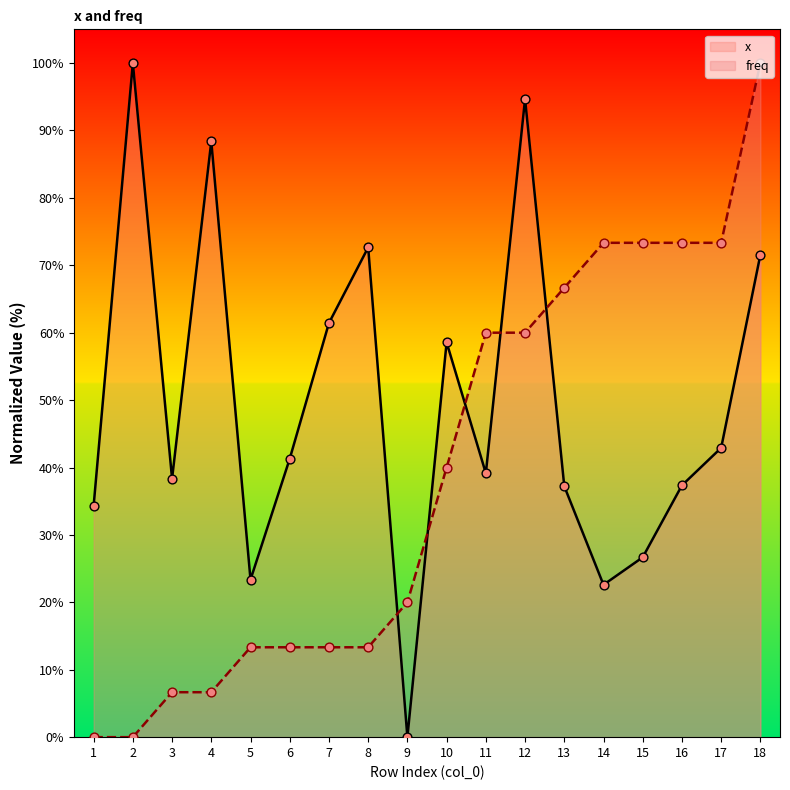

At how many categories does at least one series exceed 84?

4